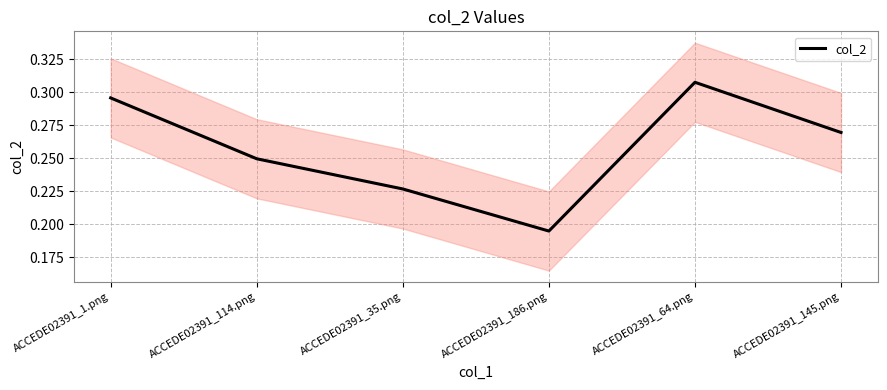

Reading left to right, what are all the values shown in this chart?

ACCEDE02391_1.png=0.3	ACCEDE02391_114.png=0.2	ACCEDE02391_35.png=0.2	ACCEDE02391_186.png=0.2	ACCEDE02391_64.png=0.3	ACCEDE02391_145.png=0.3